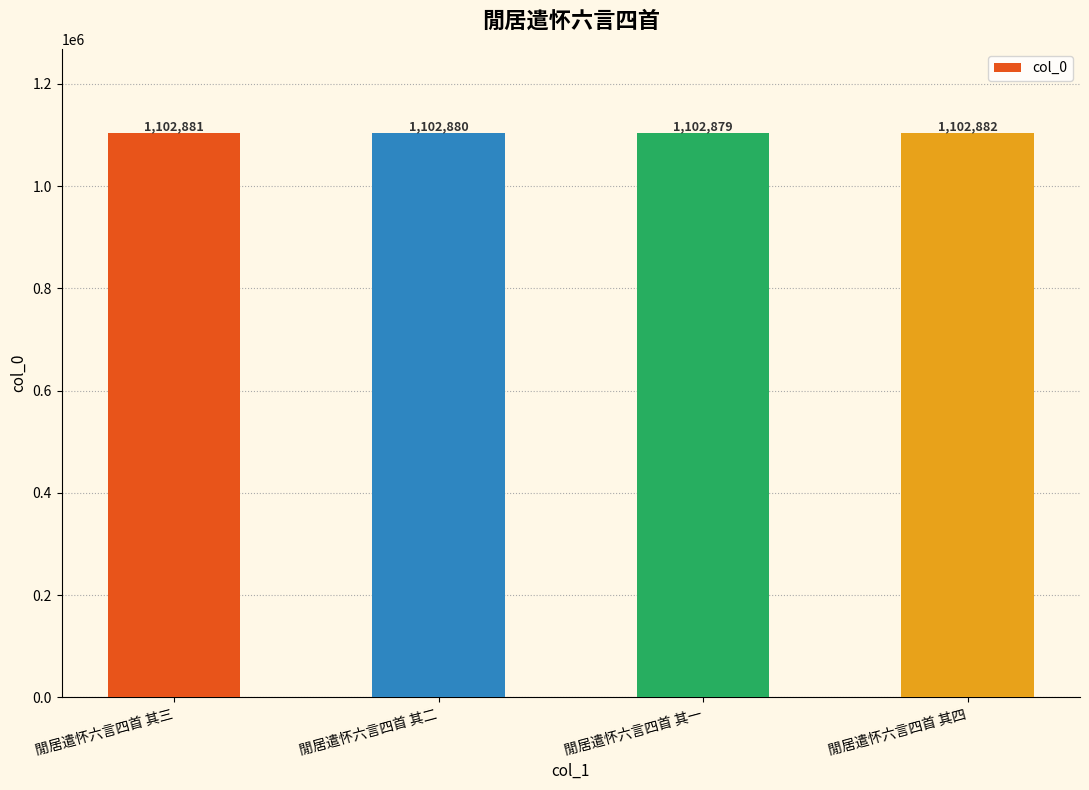

Reading left to right, what are all the values shown in this chart?

閒居遣怀六言四首 其三=1102881	閒居遣怀六言四首 其二=1102880	閒居遣怀六言四首 其一=1102879	閒居遣怀六言四首 其四=1102882